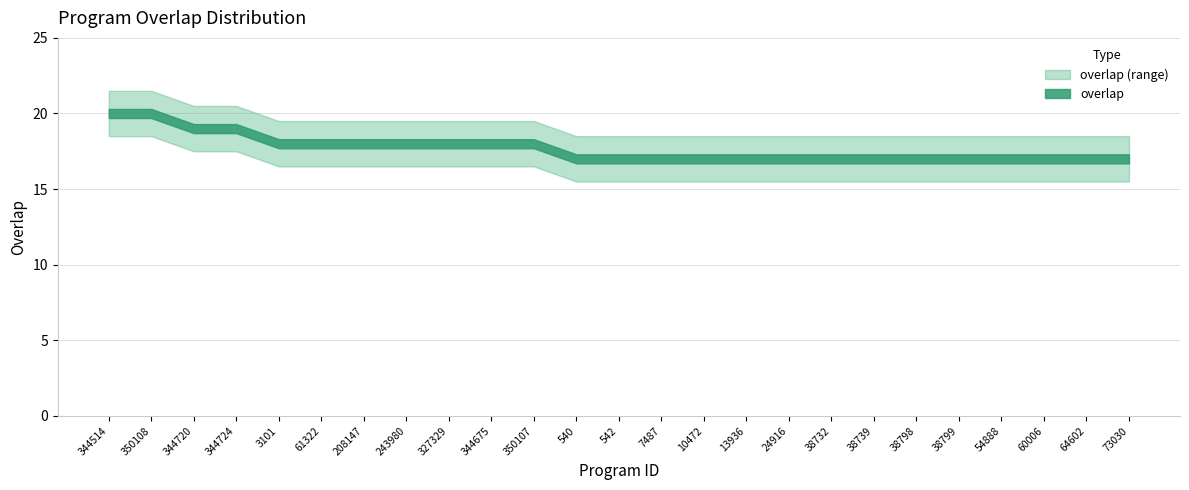

Rank the categories by value from highest to lowest.

344514, 350108, 344720, 344724, 3101, 61322, 208147, 243980, 327329, 344675, 350107, 540, 542, 7487, 10472, 13936, 24916, 38732, 38739, 38798, 38799, 54888, 60006, 64602, 73030